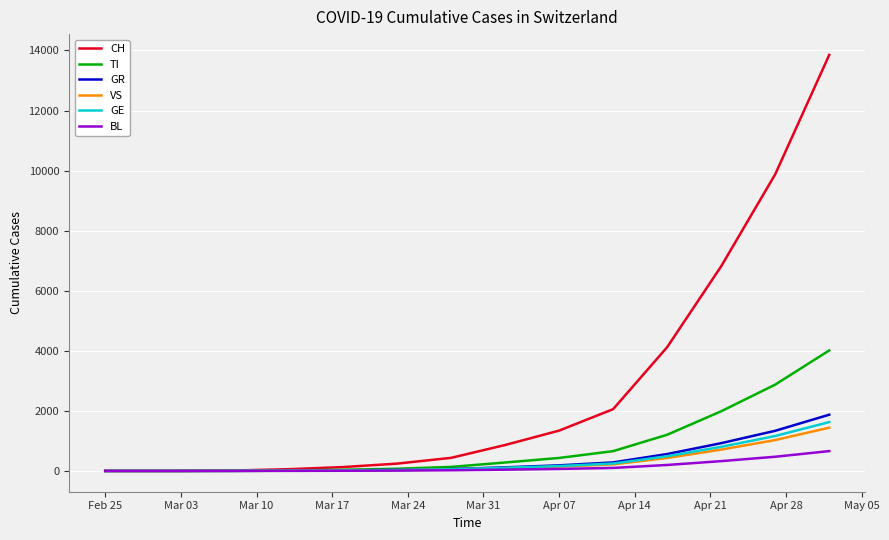

Which series has the widest spread of values?

CH